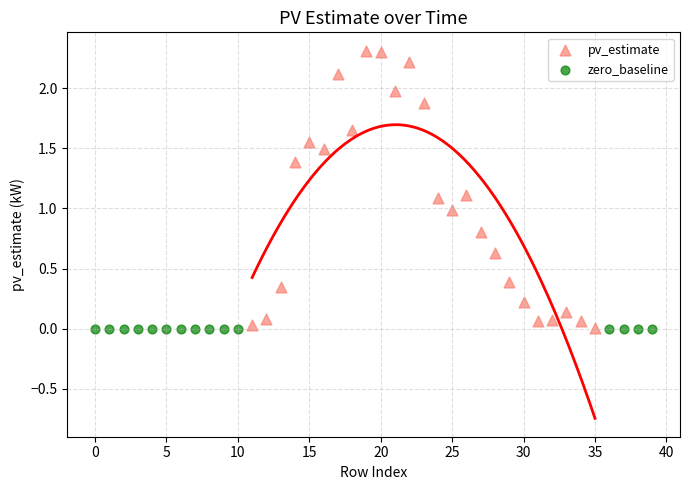

Which series contains the highest Y value?

pv_estimate